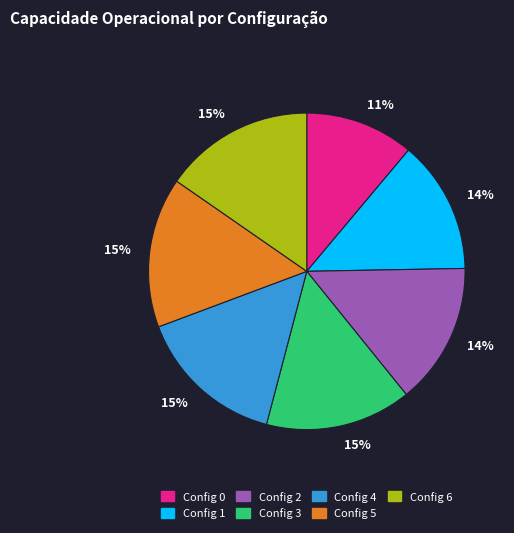

To the nearest percent, what is the difference between the largest and smallest slice percentages?

4%